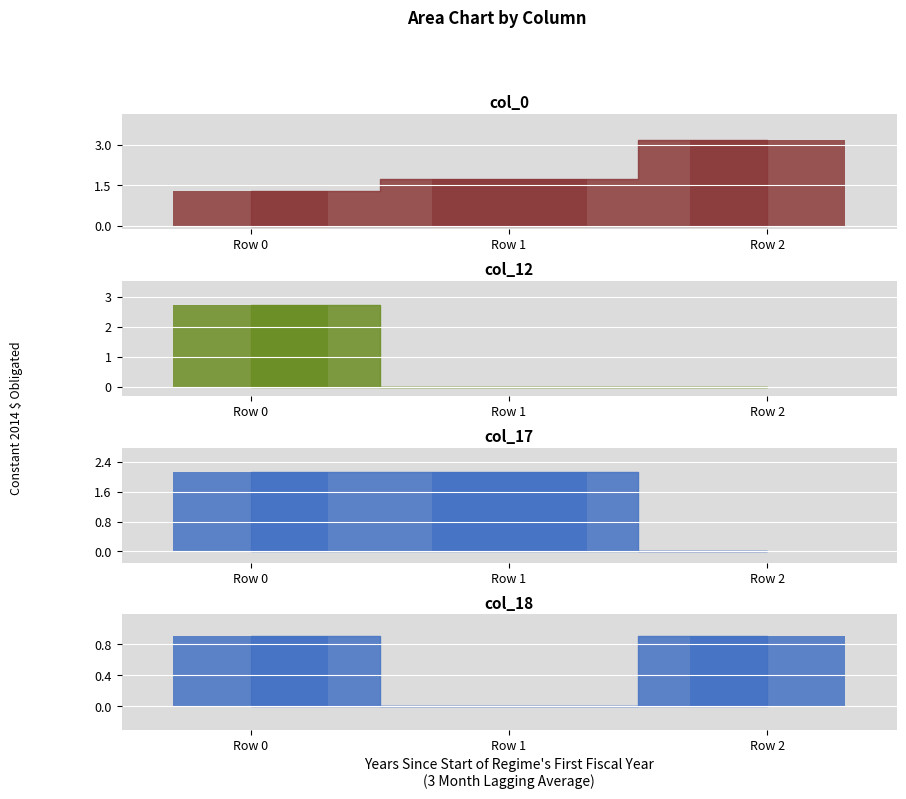

Rank the categories by col_12_bar value from highest to lowest.

Row 0, Row 1, Row 2